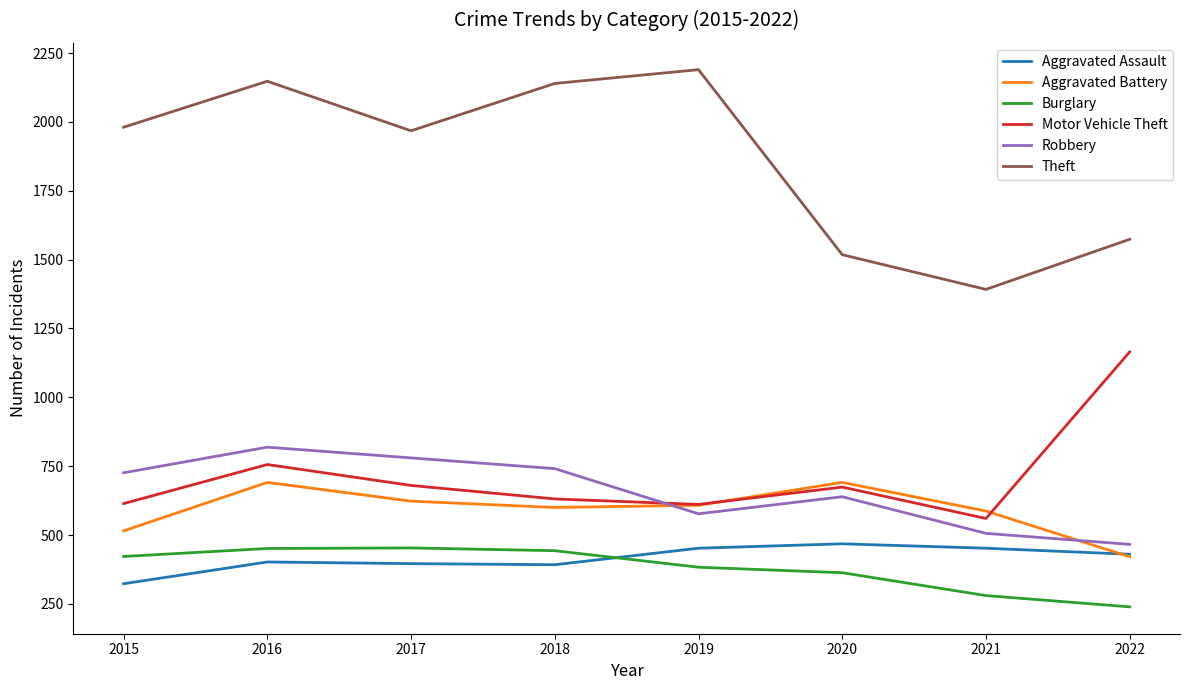

True or false: Burglary and Robbery intersect in this chart.

False